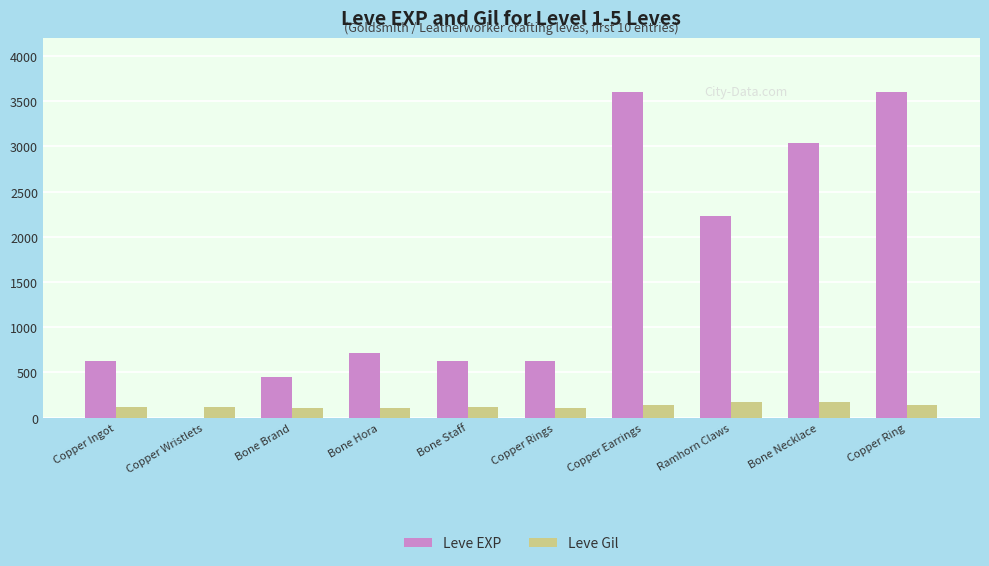

At which label is Leve EXP closest to 1800?

Ramhorn Claws